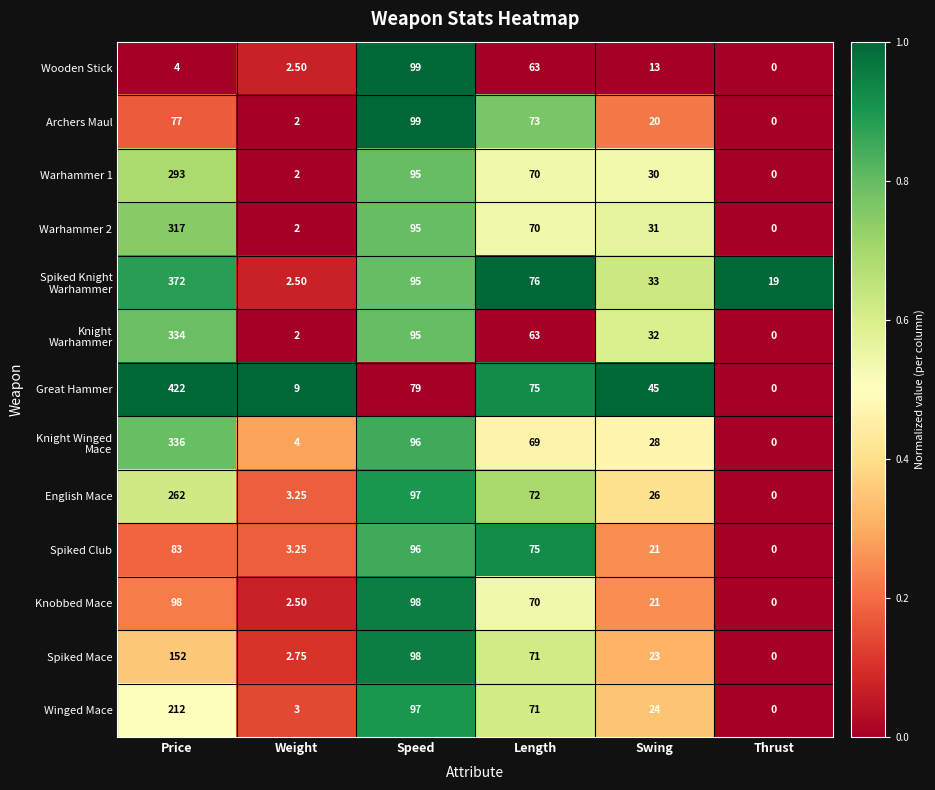

At which category is the sum across all series the highest?

Price